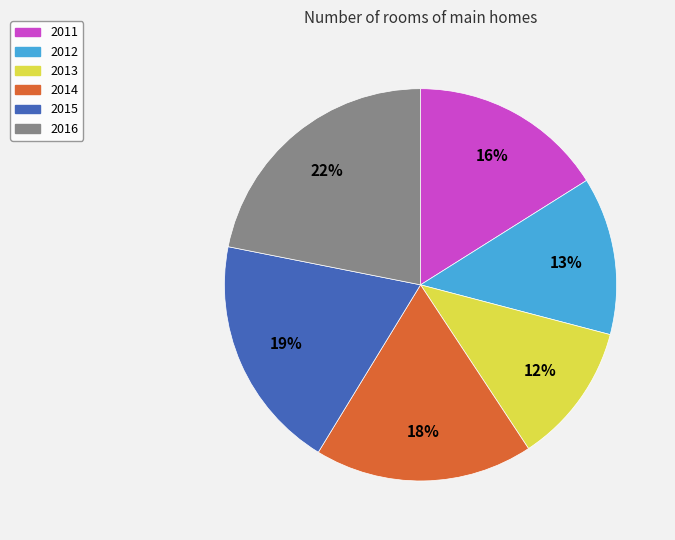

To the nearest percent, what is the difference between the 2011 and 2015 slice percentages?

3%